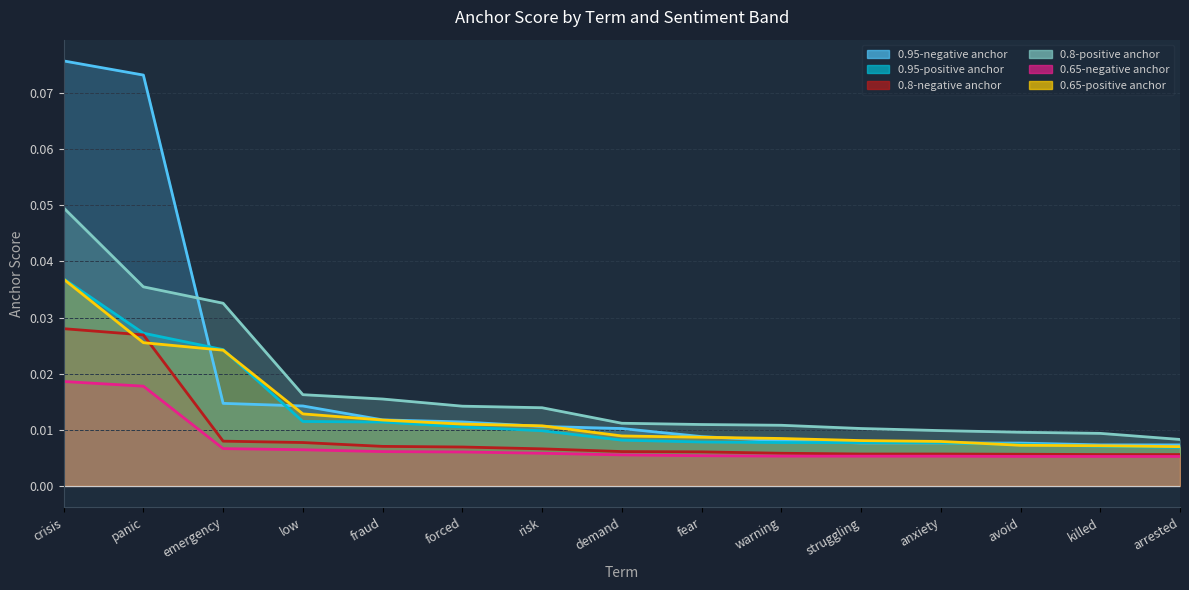

True or false: 0.65-positive anchor and 0.8-negative anchor cross at least once.

True